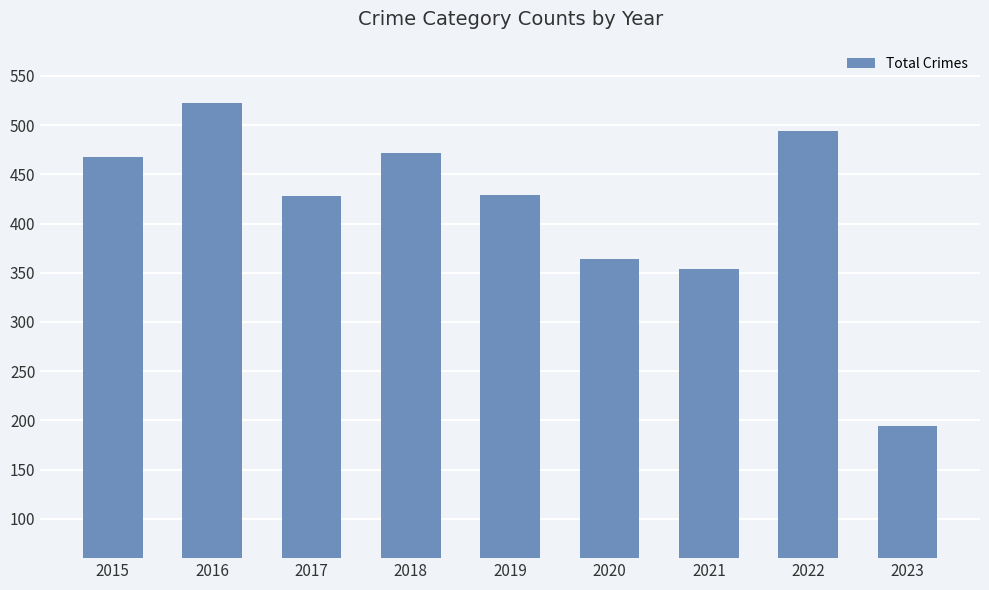

True or false: the data shows 849 at 2022.

False